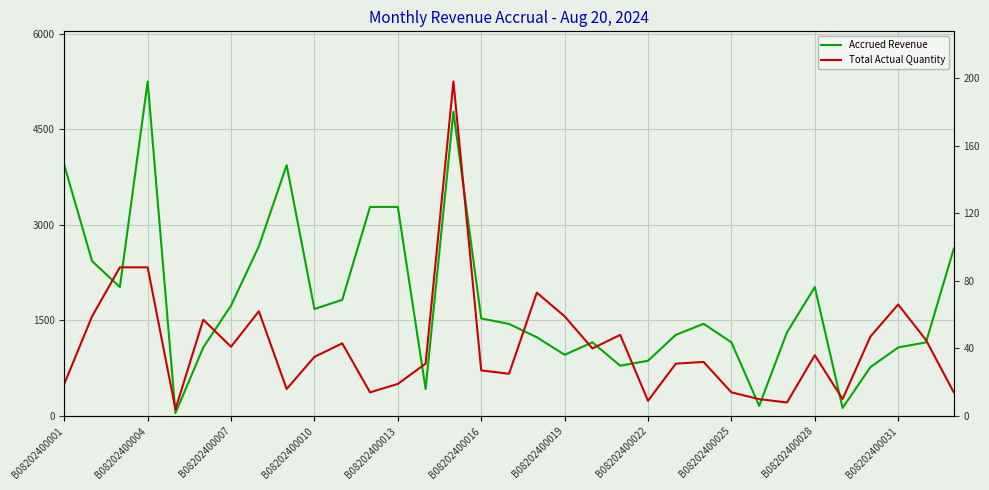

Which series has the widest spread of values?

Accrued Revenue